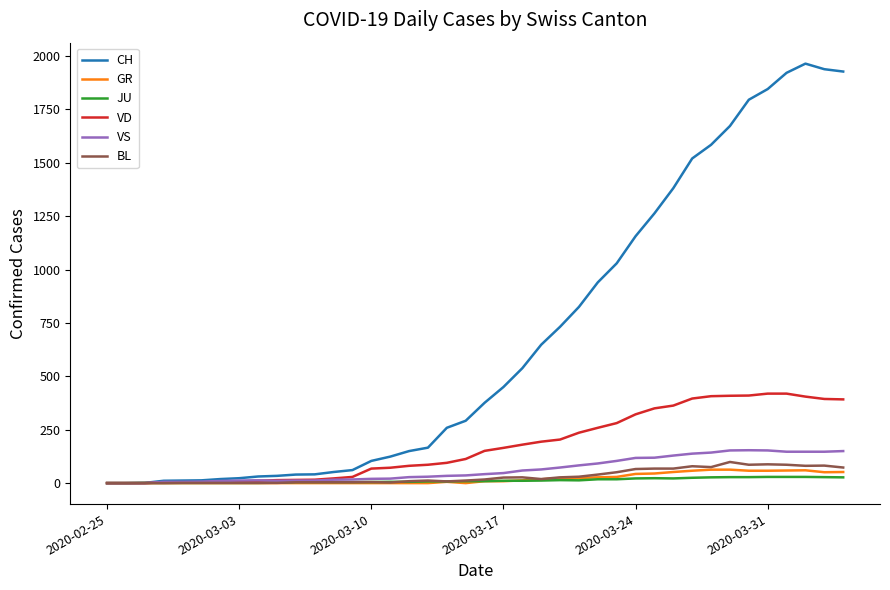

Which series has the widest spread of values?

CH